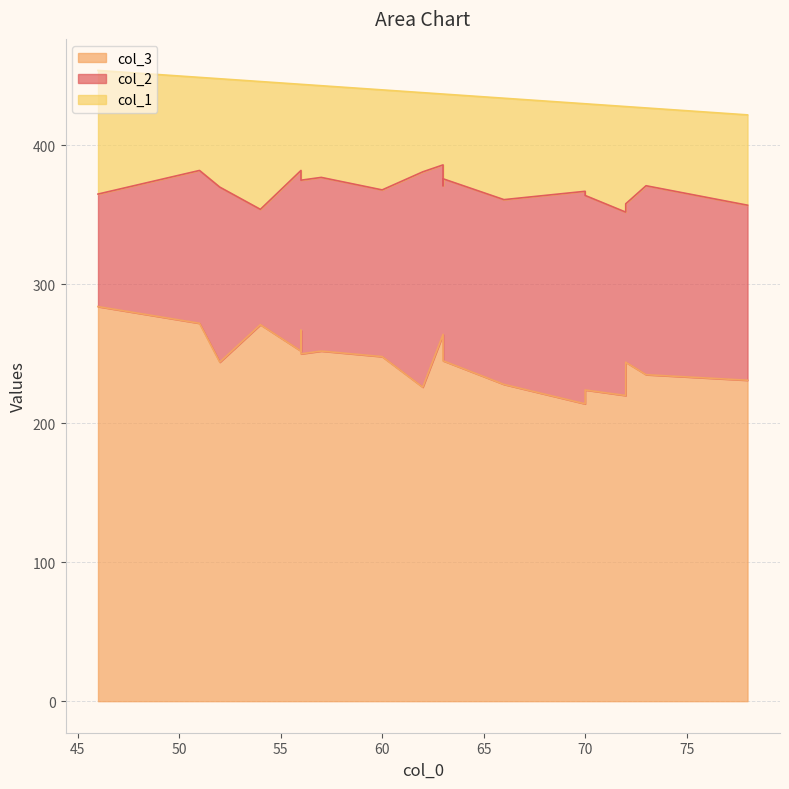

What is the difference between the col_2 values at 56 and 62?

25